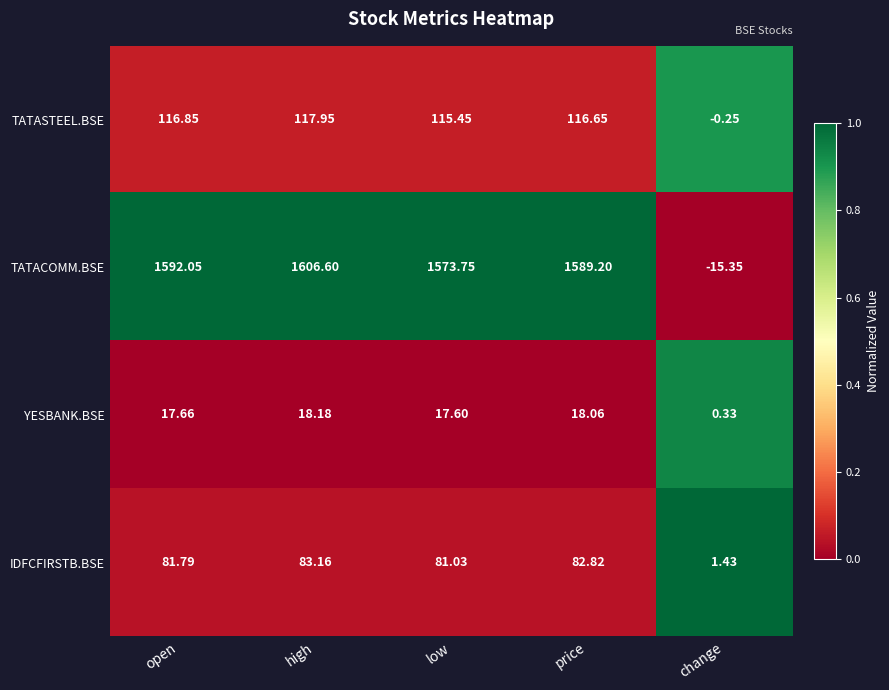

At change, list the series in order from largest to smallest.

IDFCFIRSTB.BSE, YESBANK.BSE, TATASTEEL.BSE, TATACOMM.BSE